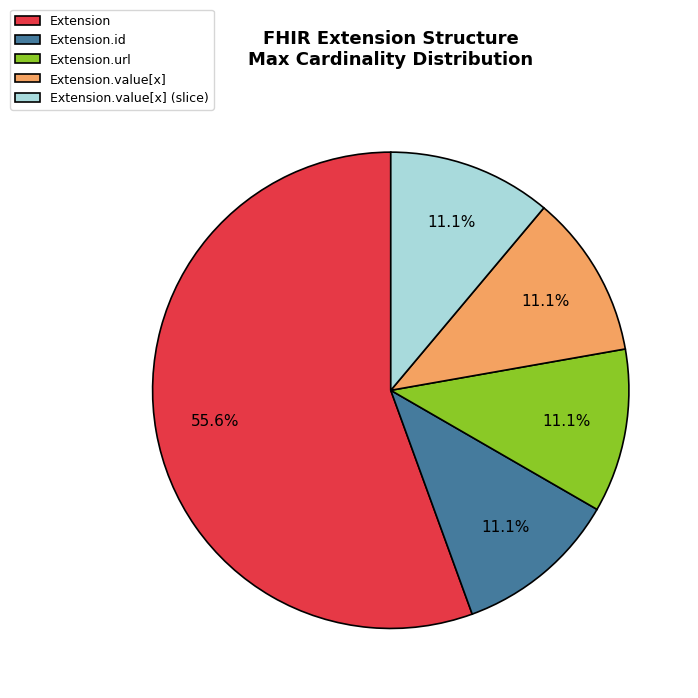

Between Extension and Extension.value[x], which is larger?

Extension